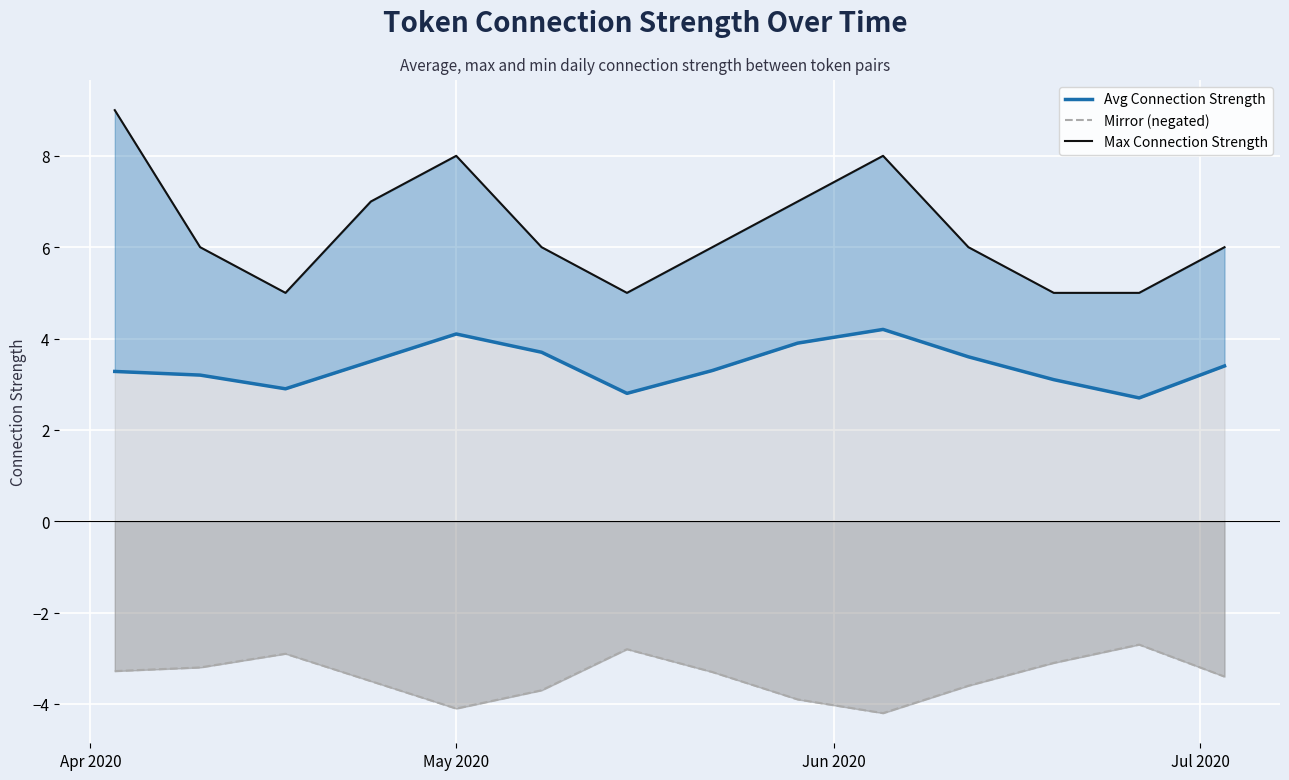

True or false: Avg Connection Strength and Max Connection Strength intersect in this chart.

False